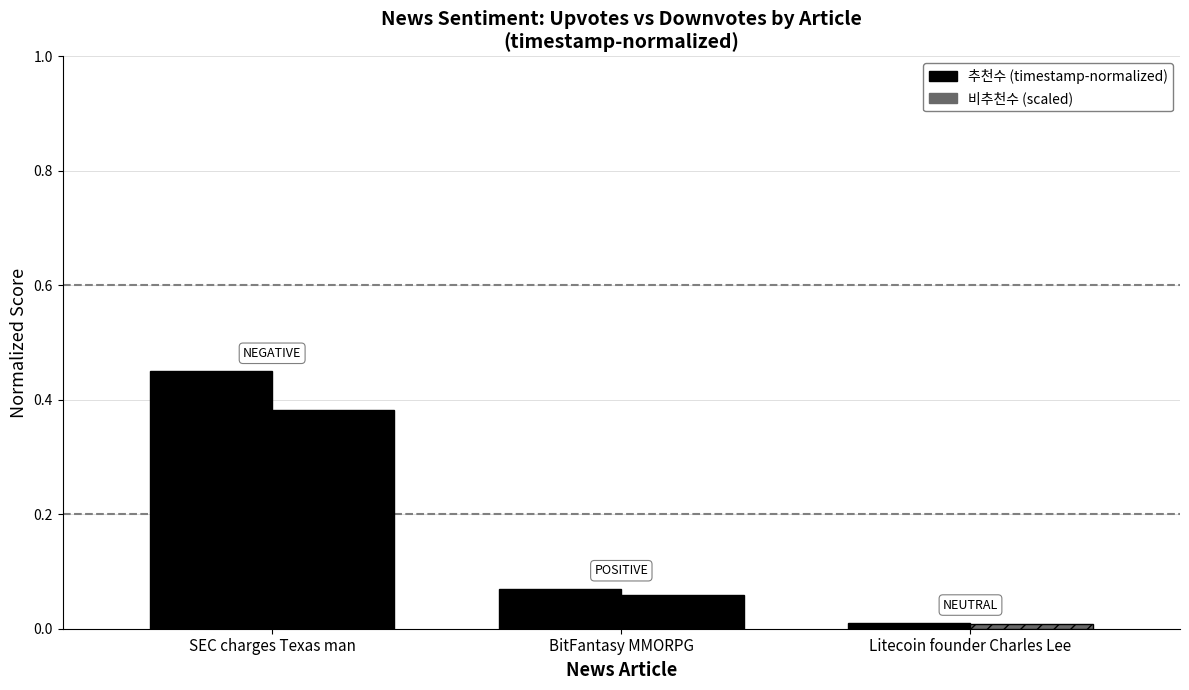

What is the difference between the values at SEC charges Texas man and BitFantasy MMORPG?

0.4